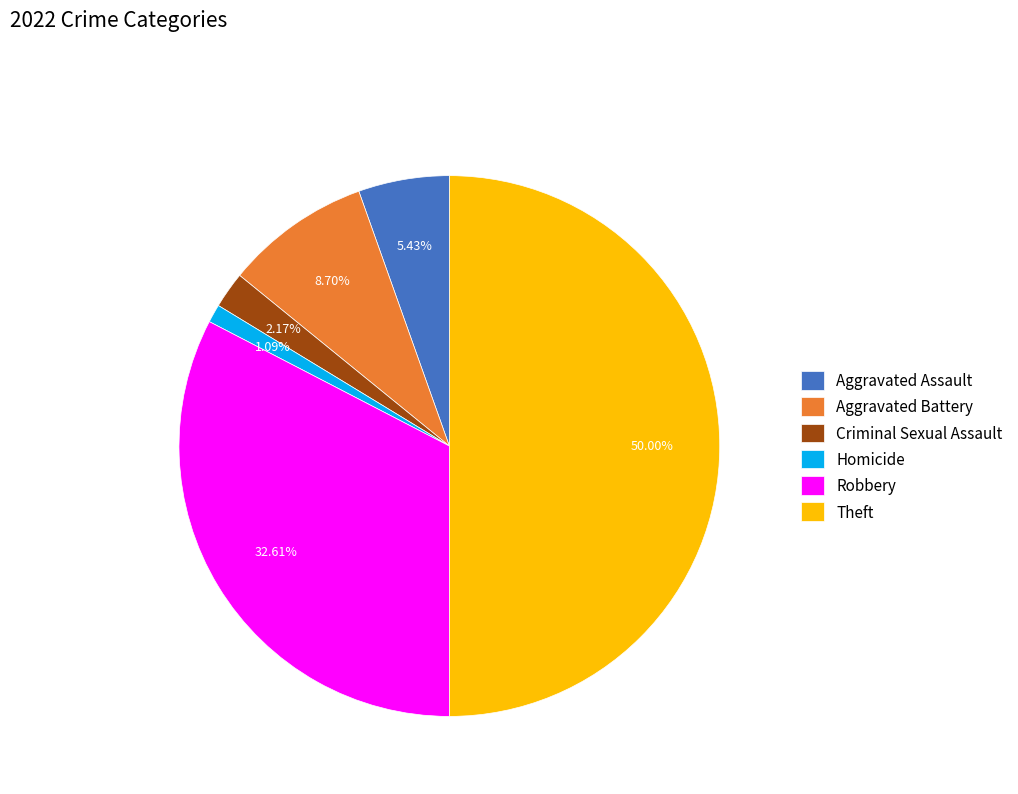

Which category has the smallest portion of the pie?

Homicide